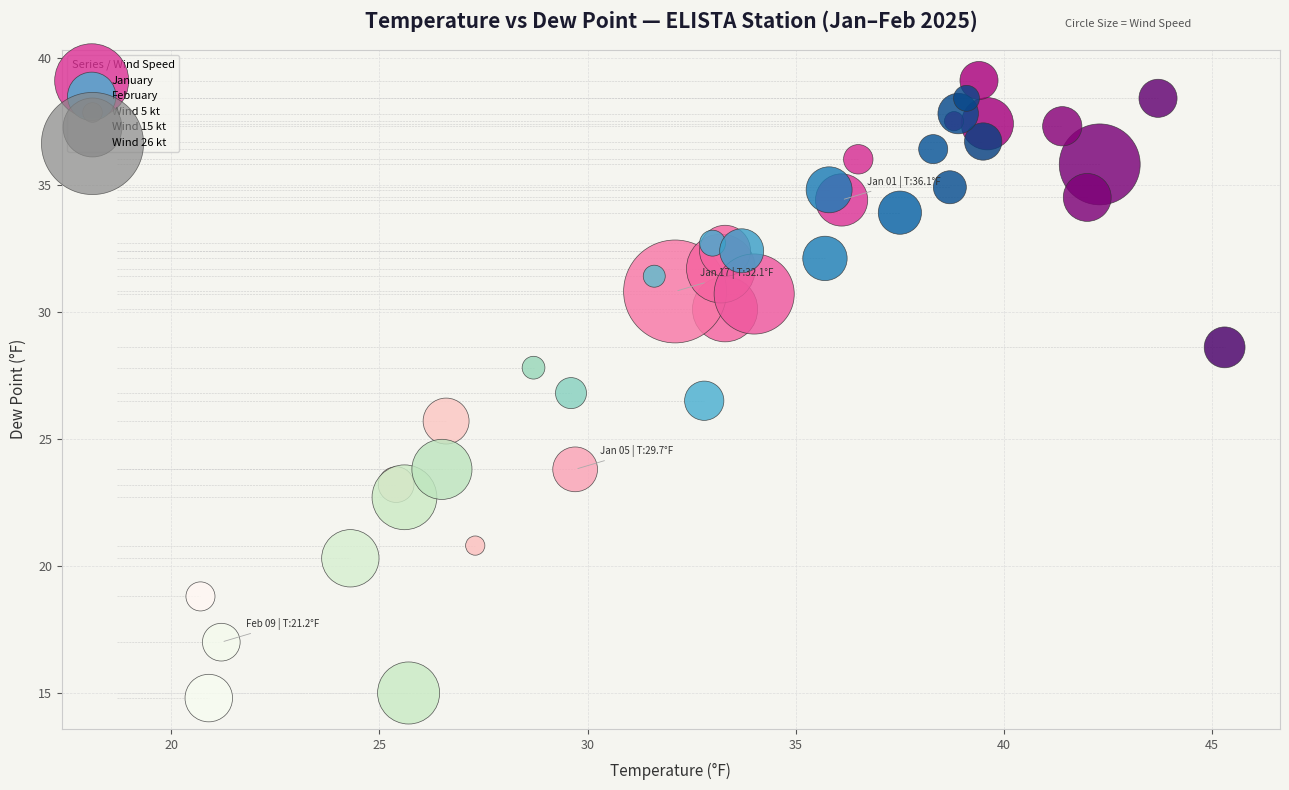

Which series has the widest spread of Y values?

February